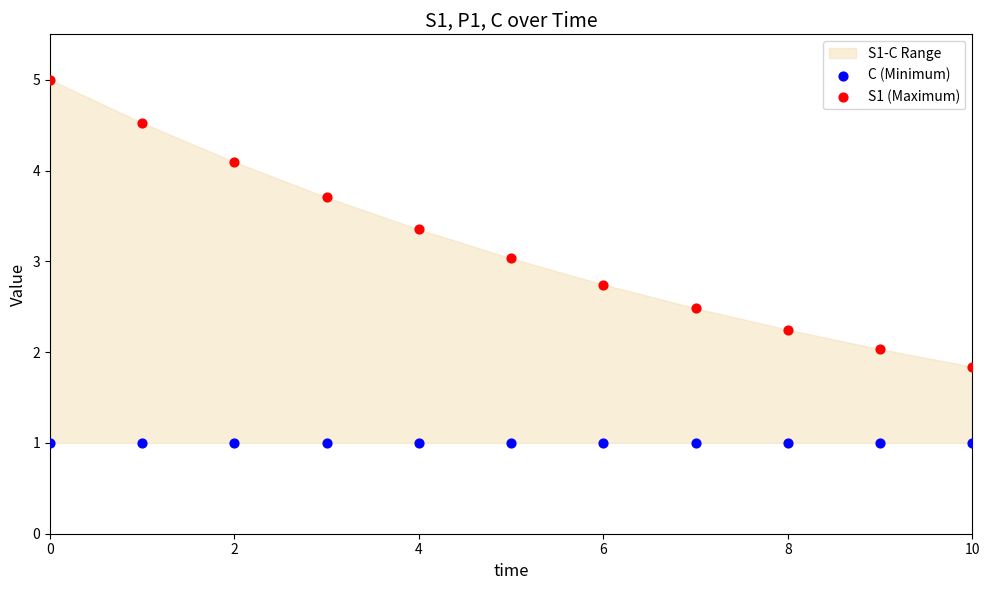

Which series reaches the minimum Y coordinate?

C (Minimum)